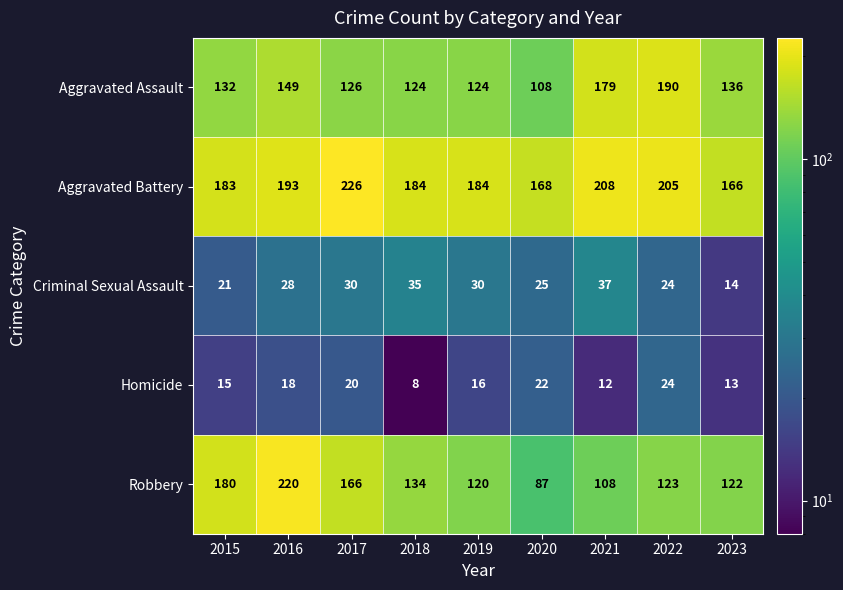

At which category is the sum across all series the highest?

2016